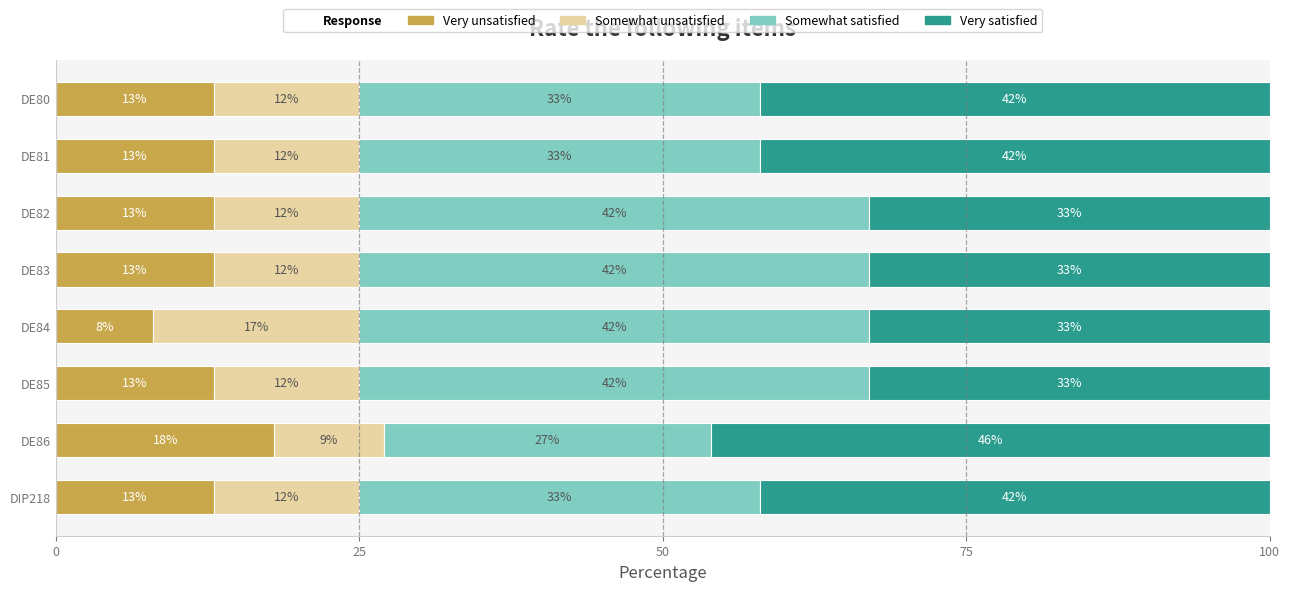

Is it true that Very unsatisfied equals 13 at DE85?

True